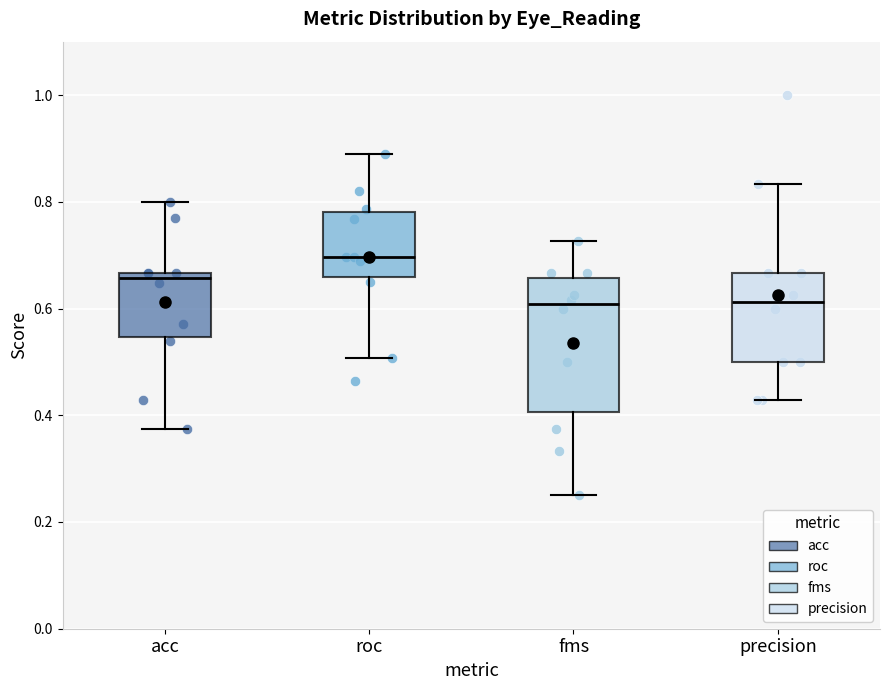

Where is the upper edge of the box for acc on the y-axis? The values are not printed on the chart, so give them approximately, as read against the axis.

0.66